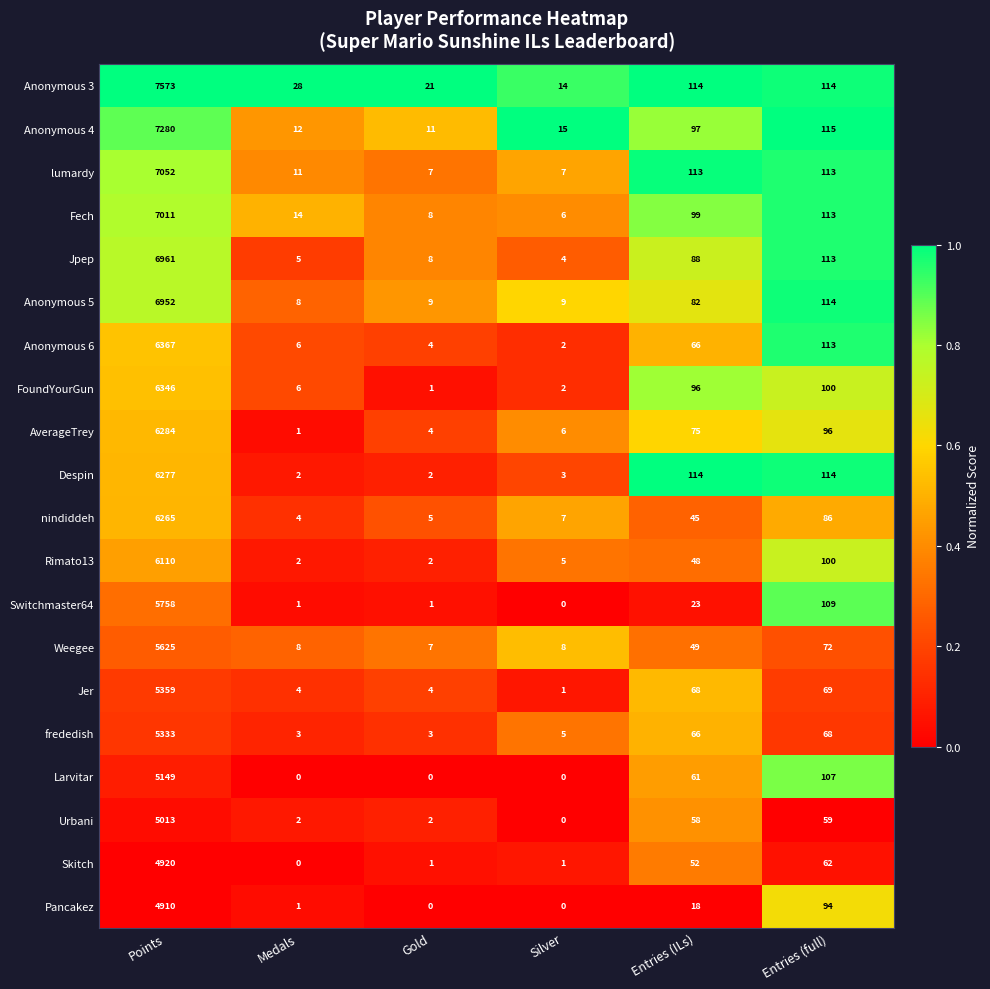

What is the total value across all series at Points?

122545